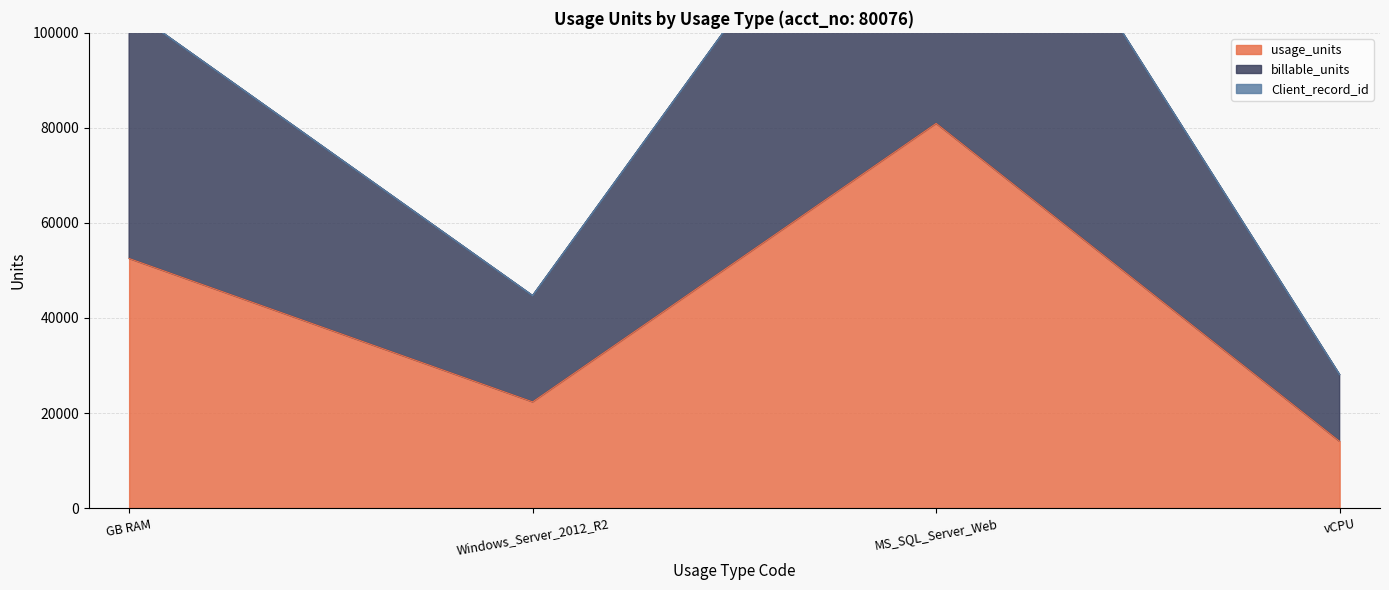

Where does the billable_units series first go above 105040?

GB RAM